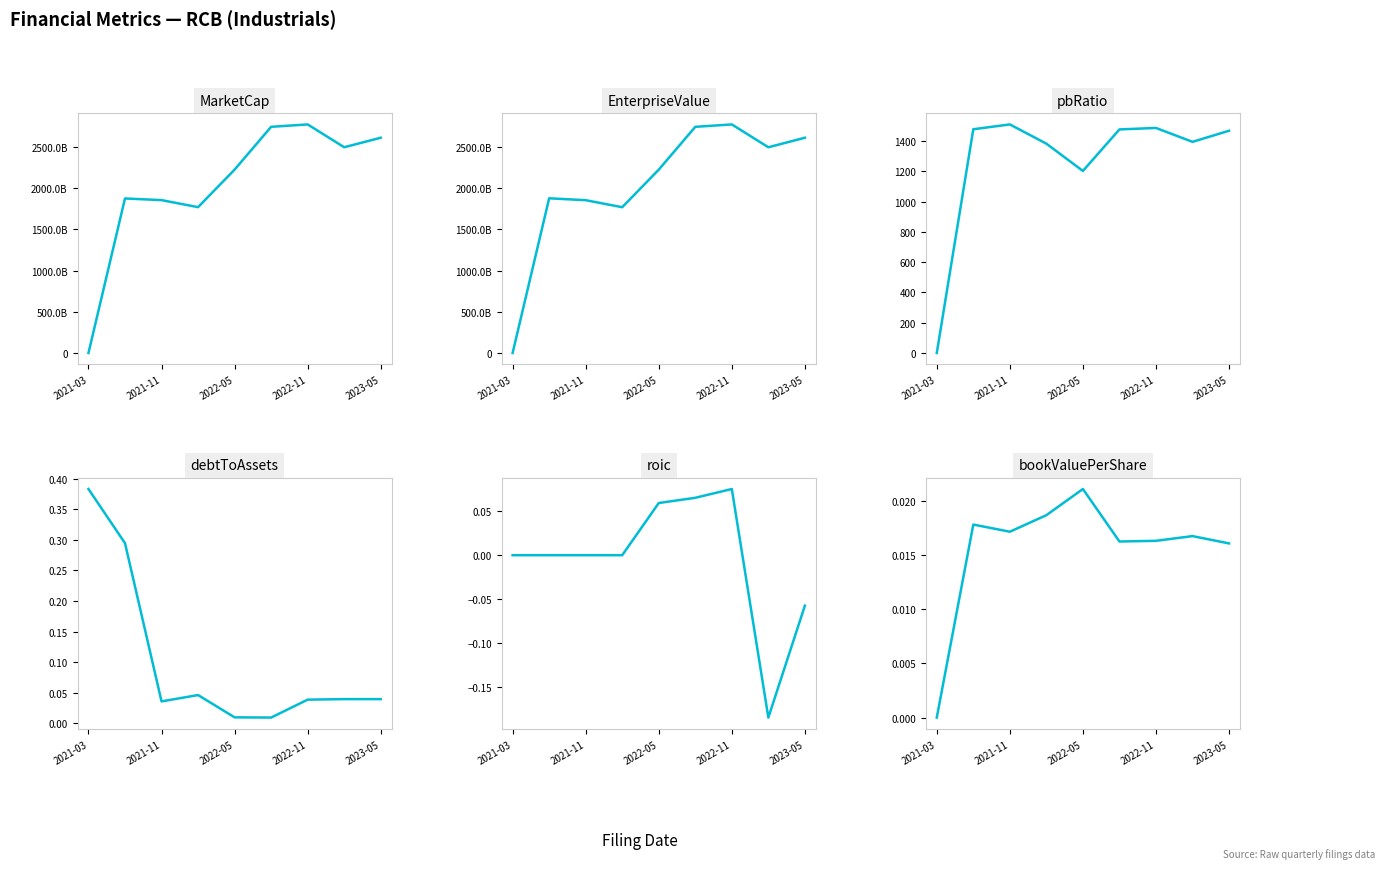

What are all the series names shown in the legend?

MarketCap, EnterpriseValue, pbRatio, debtToAssets, roic, bookValuePerShare